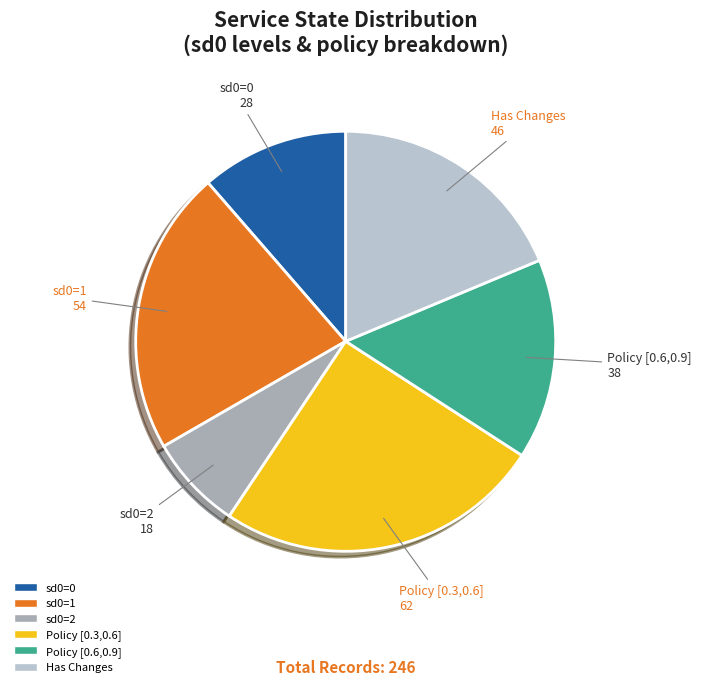

Rank the categories by value from highest to lowest.

Policy [0.3,0.6], sd0=1, Has Changes, Policy [0.6,0.9], sd0=0, sd0=2